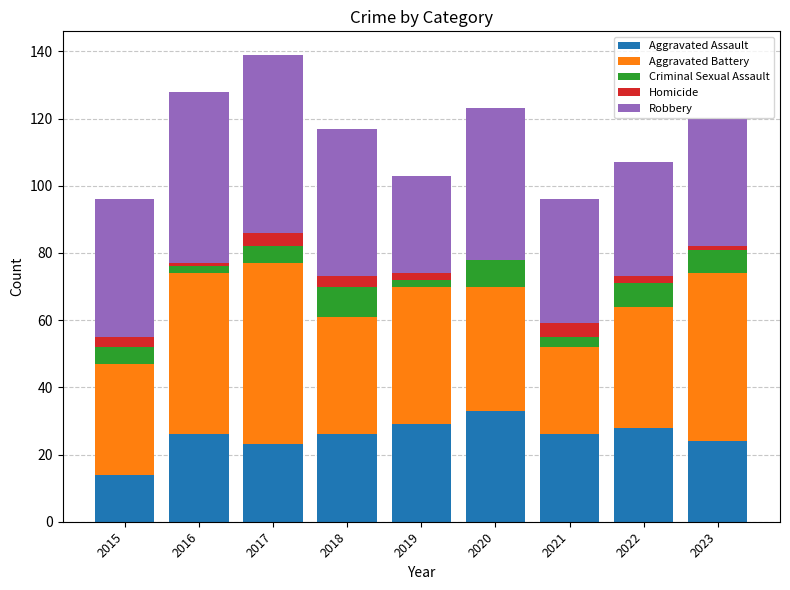

What is the total value across all series at 2021?

96